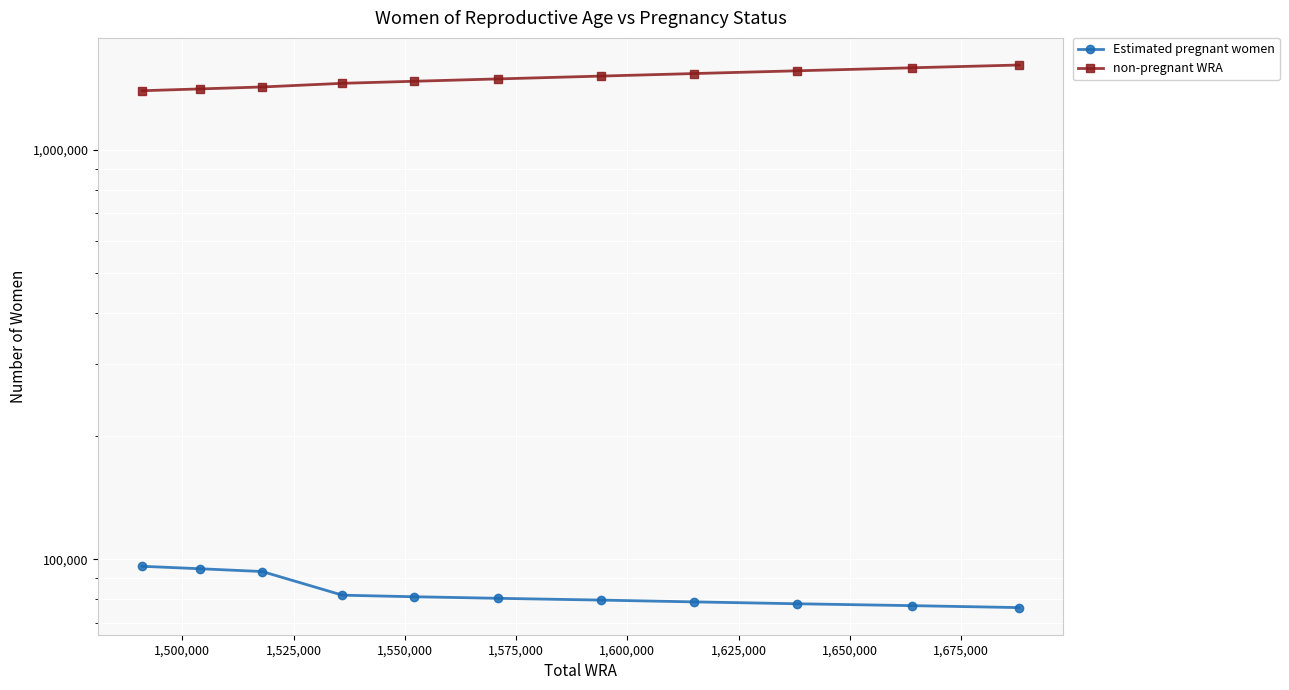

What is the difference between the non-pregnant WRA values at 1,625,000 and 1,525,000?

89849.1